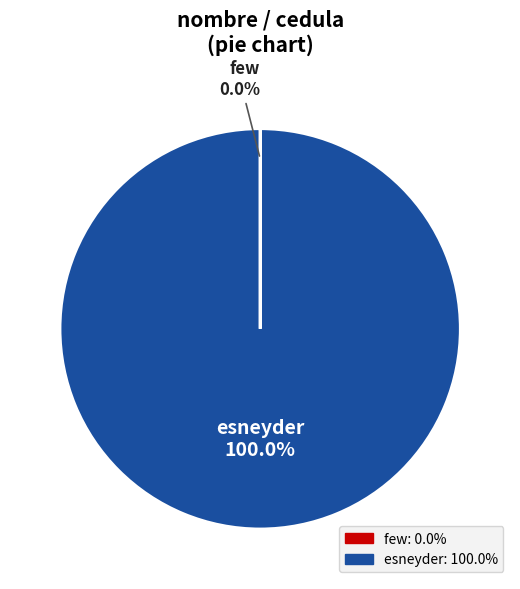

Does any single category account for the majority?

Yes